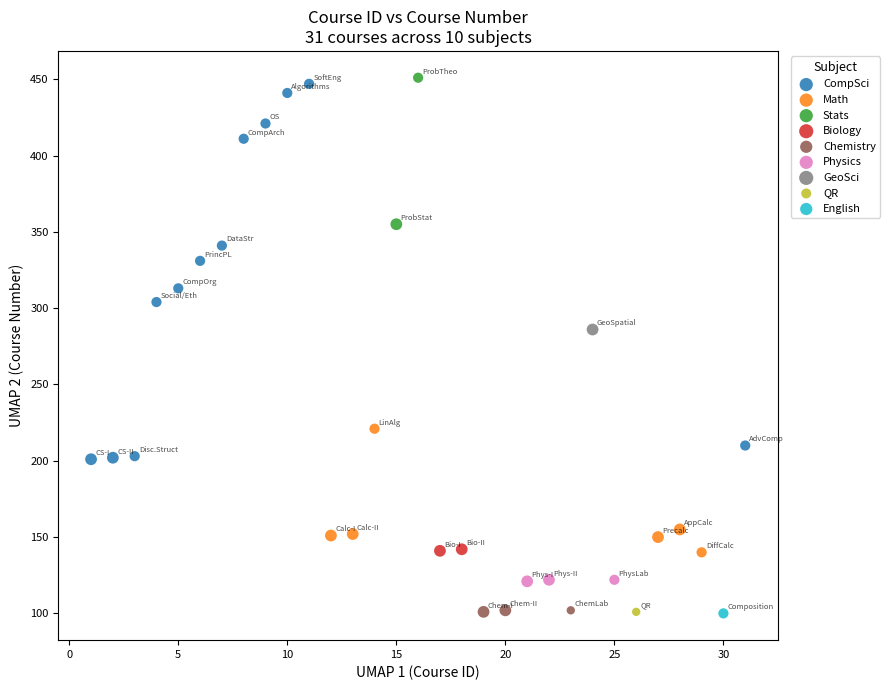

What are all the series names shown in the legend?

CompSci, Math, Stats, Biology, Chemistry, Physics, GeoSci, QR, English